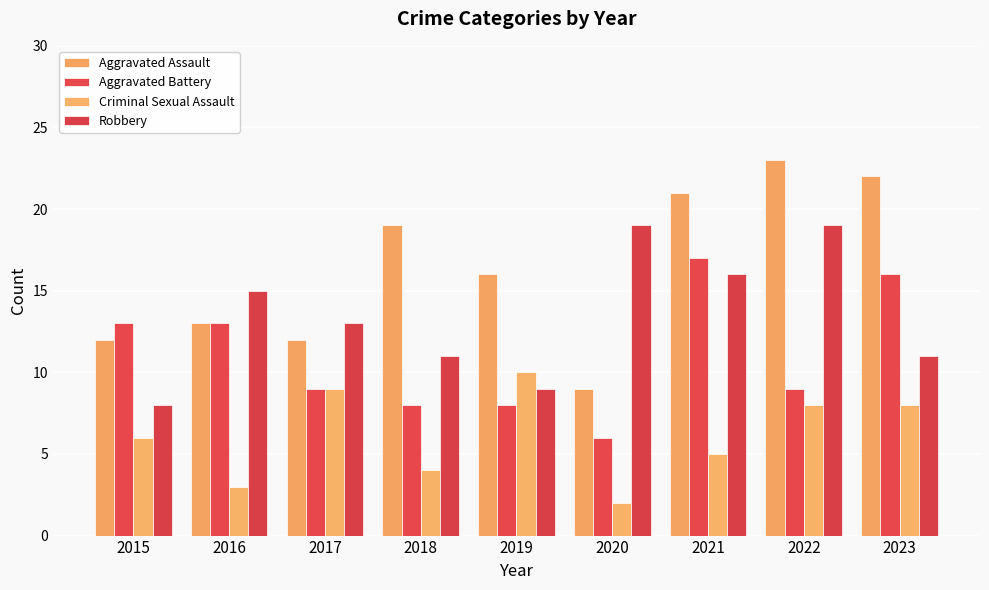

How many data points does each series have?

9